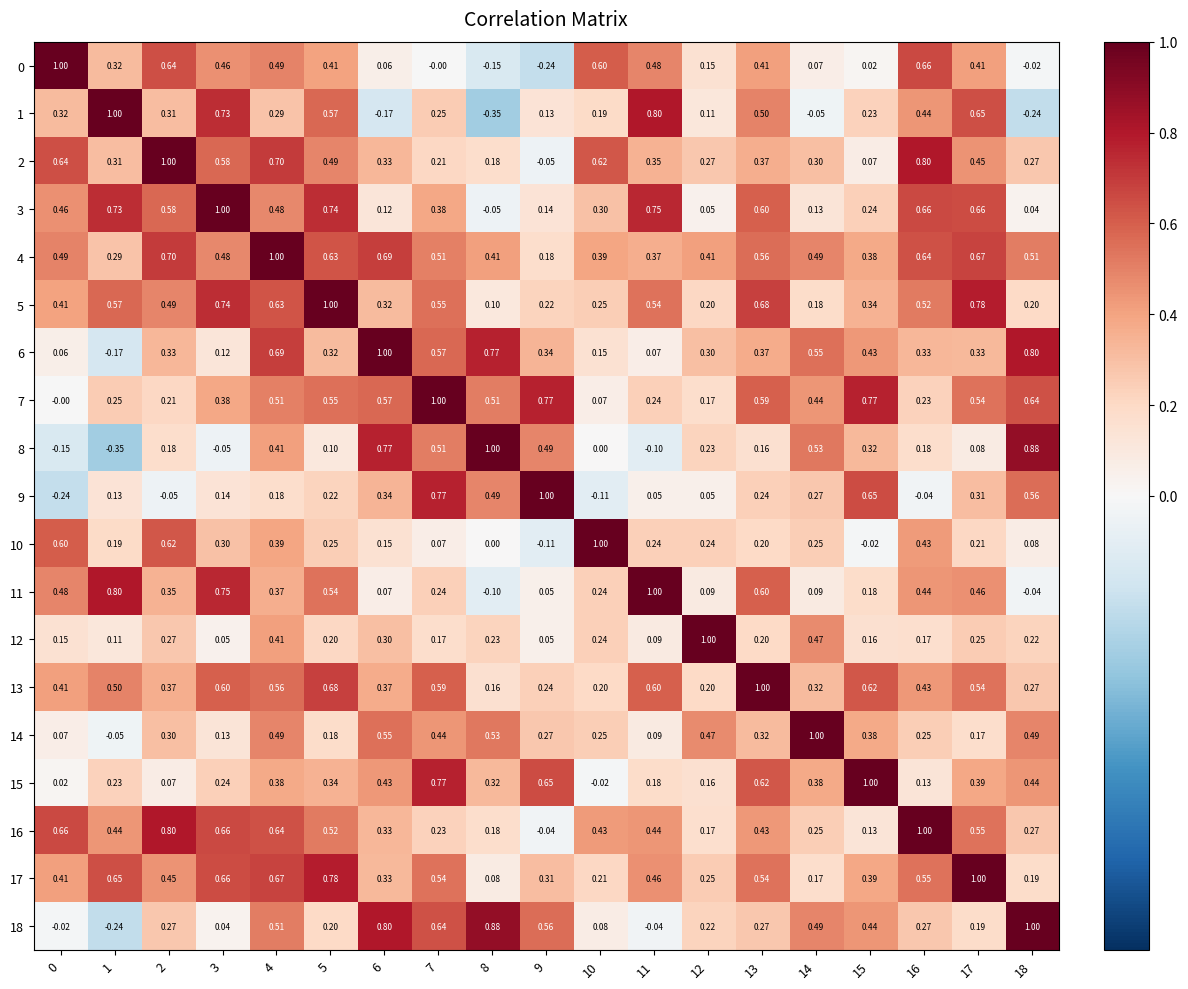

Is the value of 13 at 0 greater than the value of 1 at 2?

Yes